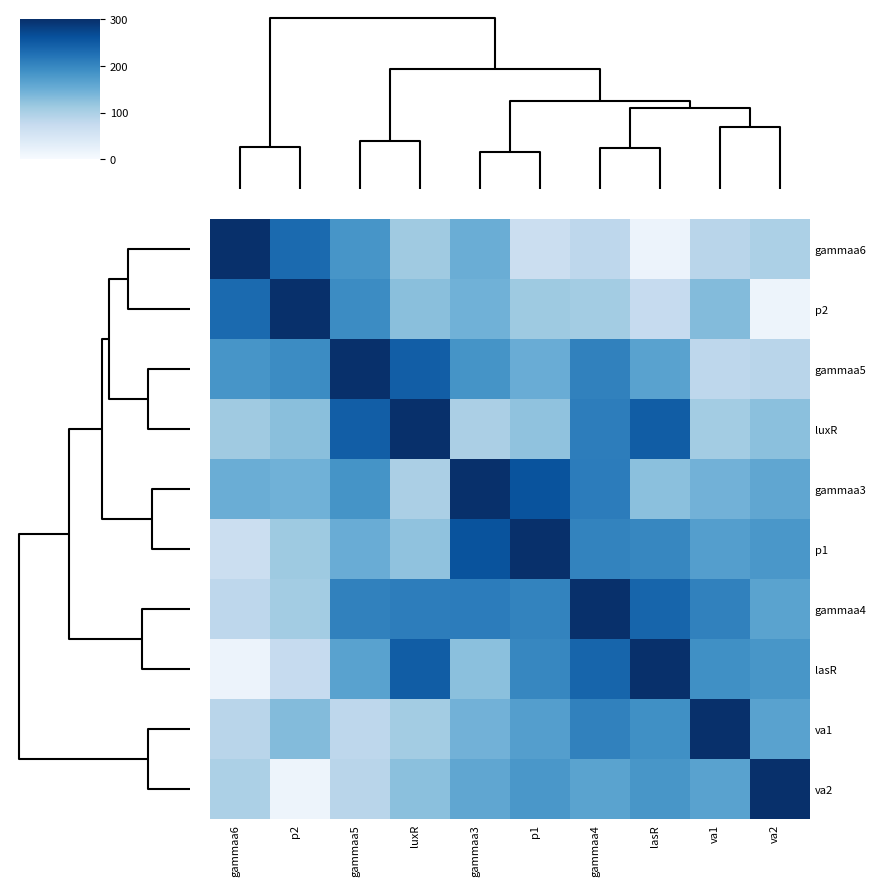

How many data points does each series have?

10